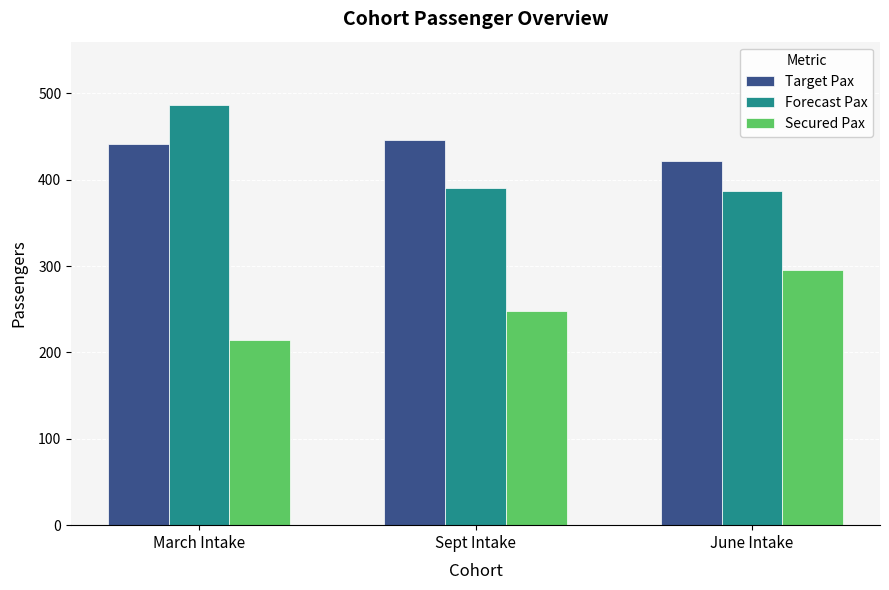

The value of Forecast Pax at March Intake is 221. True or false?

False